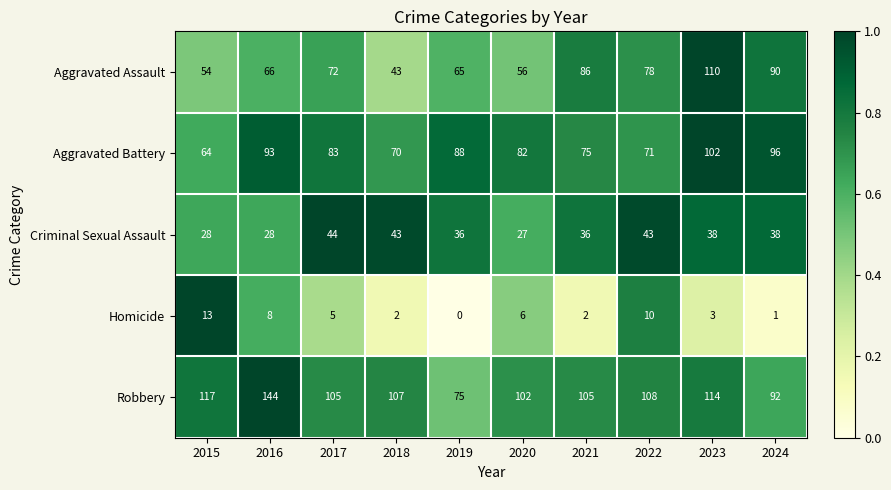

Which label corresponds to the largest value in the chart?

2016